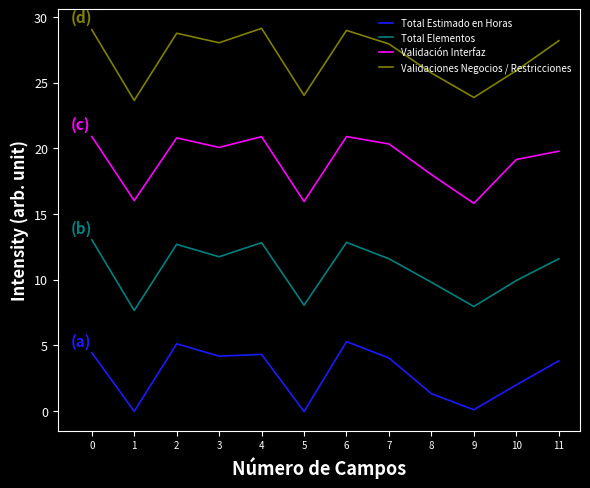

The Total Elementos series shows 16.7 at 3. True or false?

False